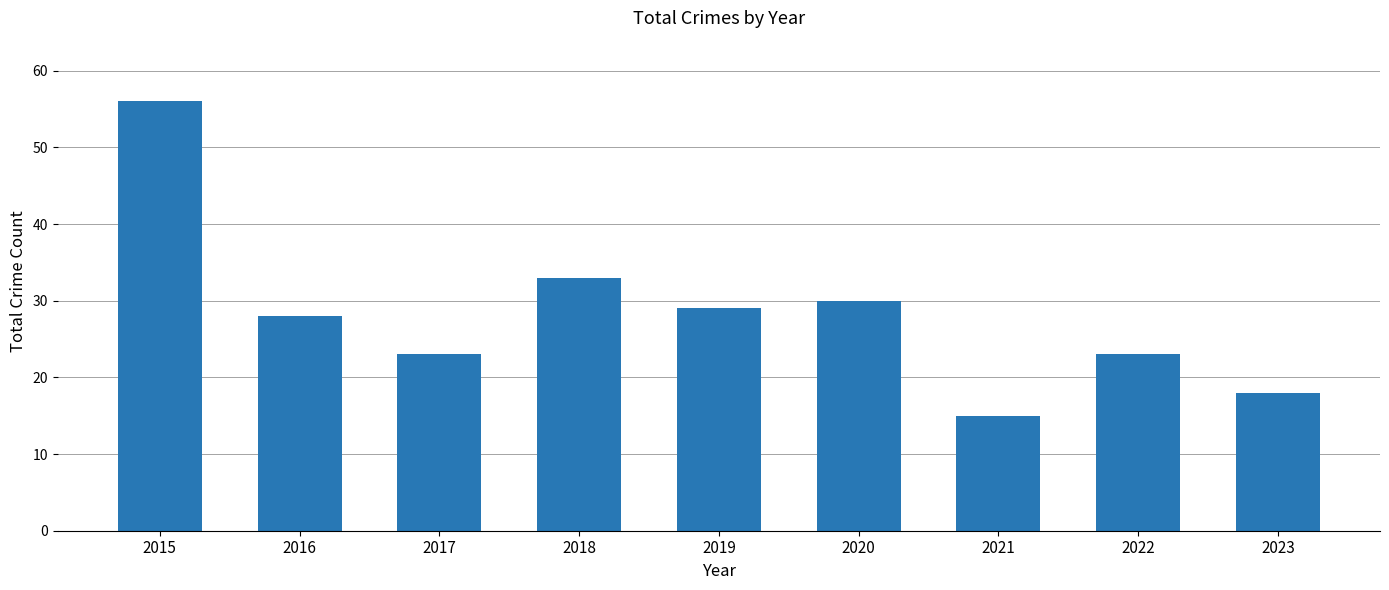

What is the change in value from 2018 to 2022?

-10